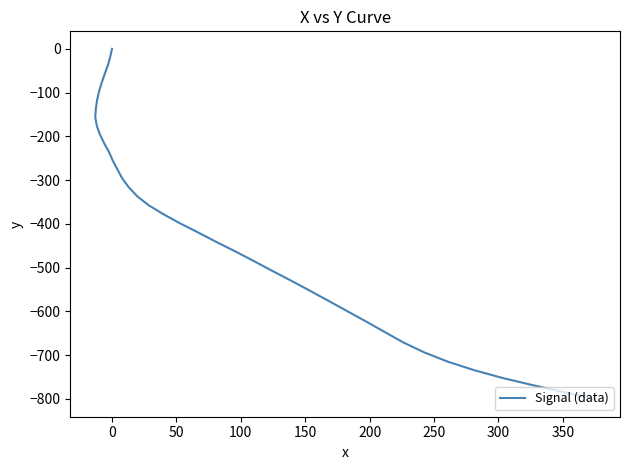

Reading left to right, extract all data points from this chart.

0.0	-18.5	-37.2	-56.2	-75.6	-95.5	-115.5	-135.7	-155.7	-176.0	-196.2	-216.2	-236.1	-255.9	-276.2	-296.1	-316.3	-336.9	-357.4	-377.5	-398.0	-418.7	-439.7	-461.7	-483.9	-506.6	-529.4	-552.6	-575.8	-599.1	-622.7	-646.6	-670.4	-693.3	-714.7	-734.3	-752.2	-768.7	-784.5	-800.5